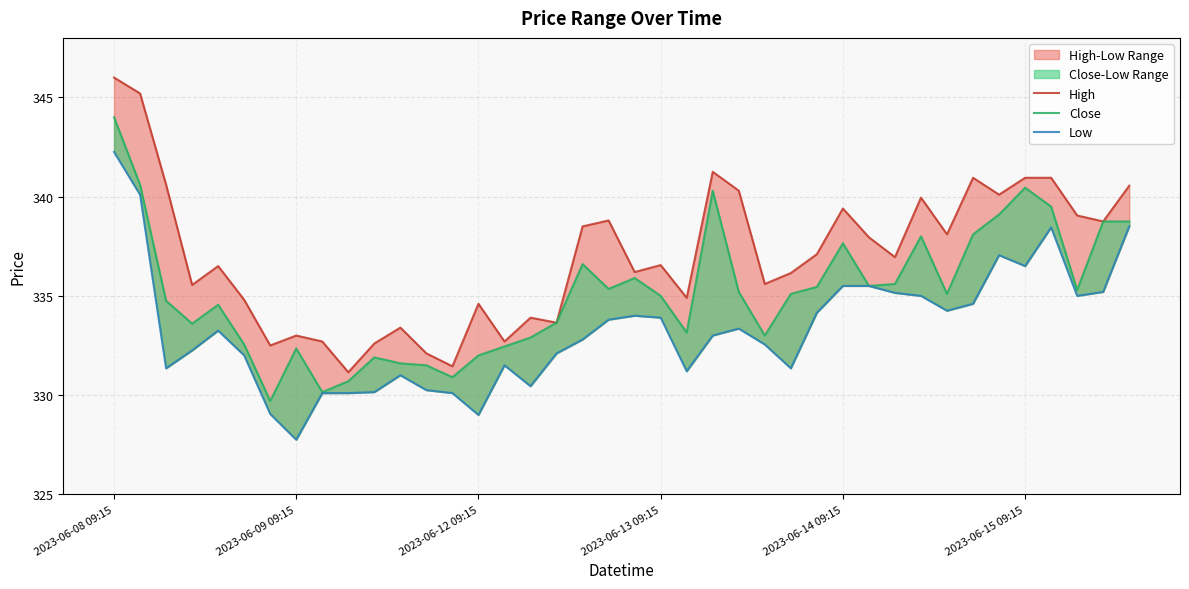

At which category is the sum across all series the highest?

2023-06-08 09:15